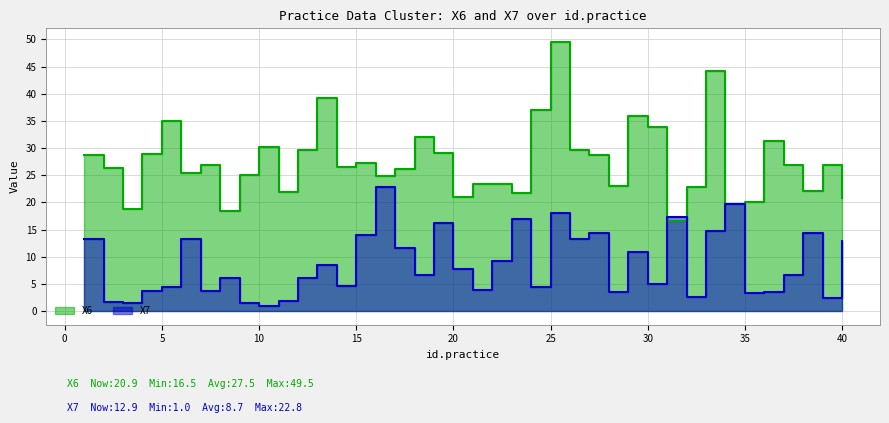

What is the sum of the X7 values at 23 and 38?

31.4